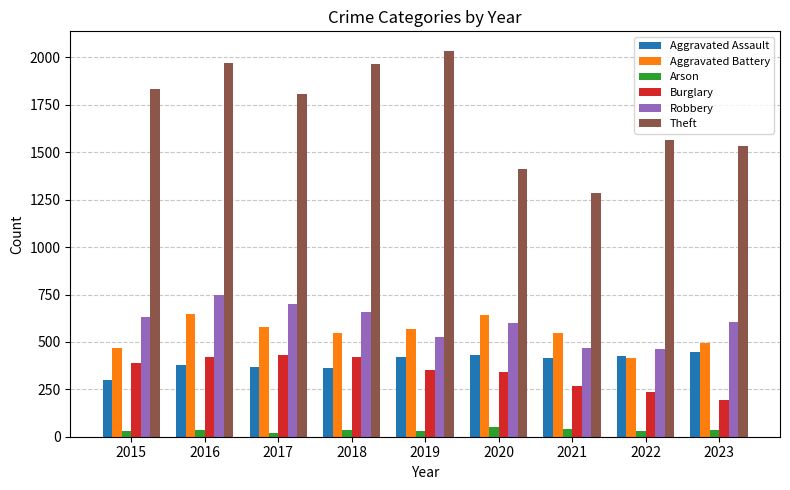

What is the difference between the maximum and minimum values in the Aggravated Battery series?

232